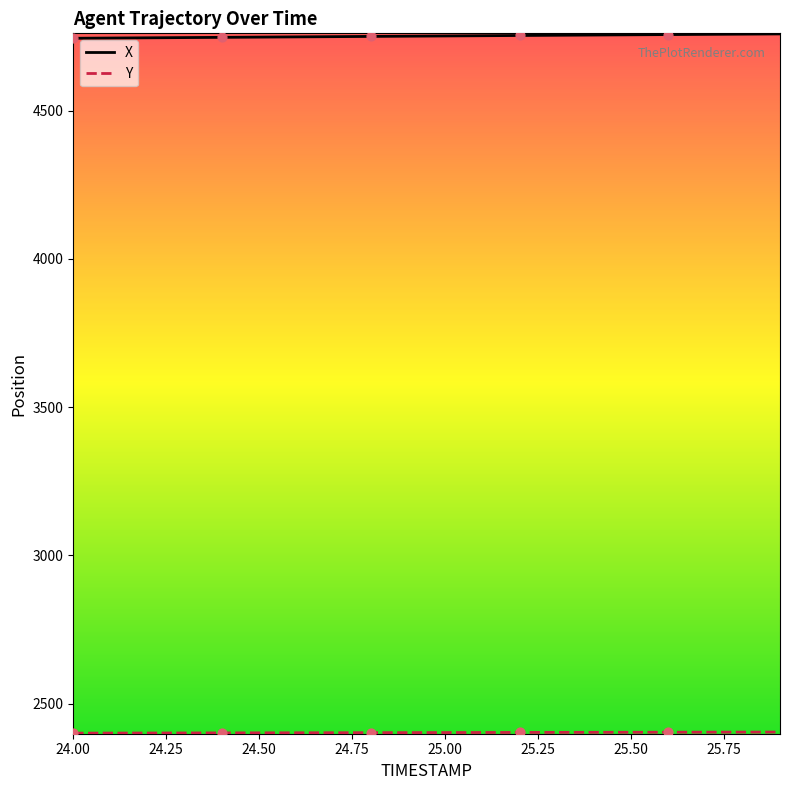

At how many categories does at least one series exceed 4467?

20